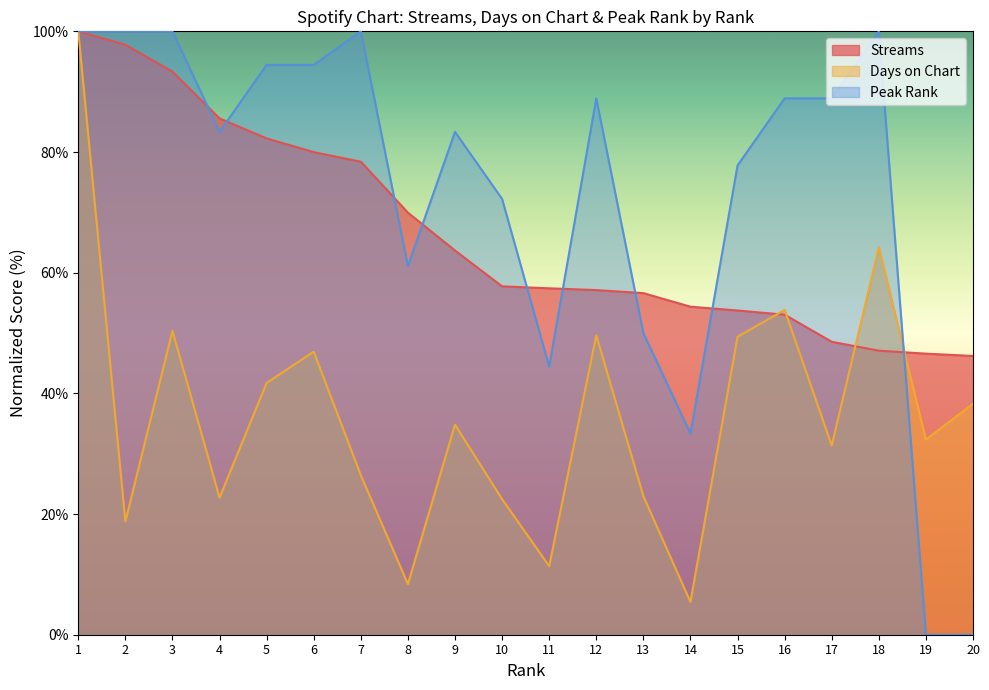

Which series has the widest spread of values?

Peak Rank